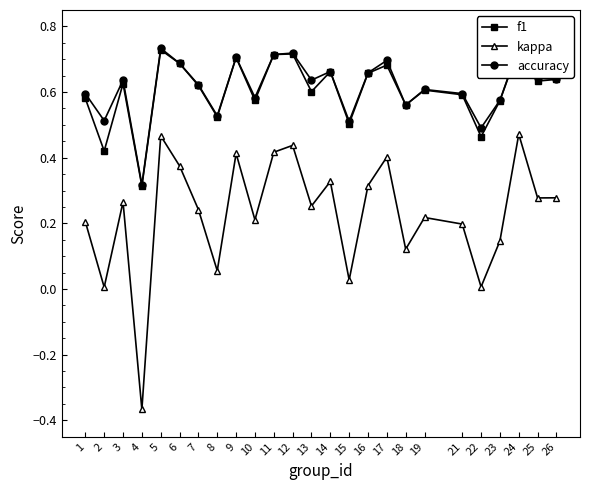

Rank the categories by kappa value from lowest to highest.

4, 2, 22, 15, 8, 18, 23, 21, 1, 10, 19, 7, 13, 3, 25, 26, 16, 14, 6, 17, 9, 11, 12, 5, 24